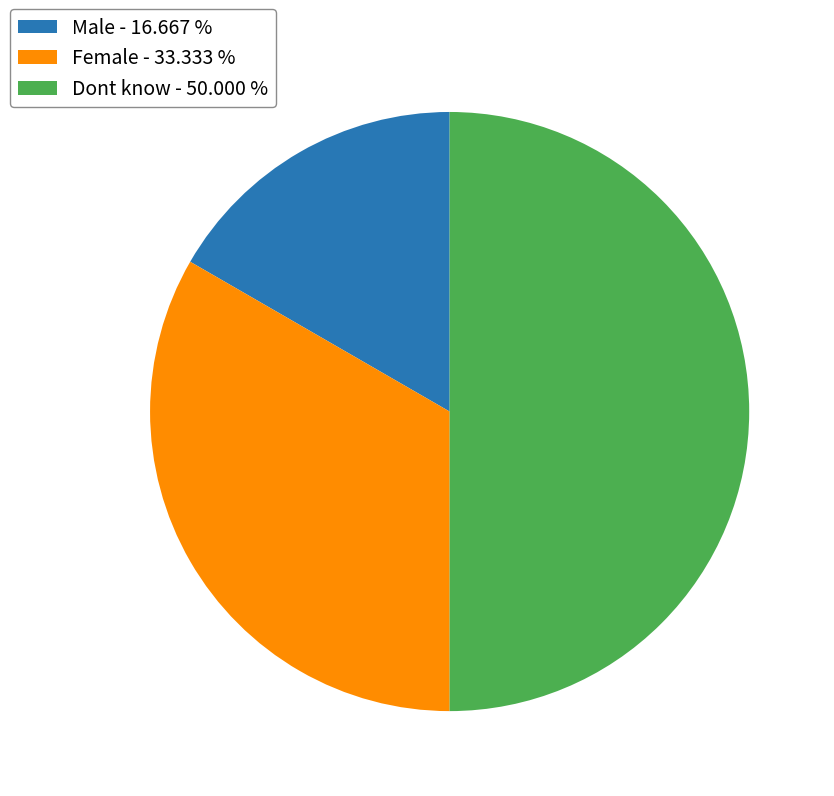

Is it true that Male is 29% of the pie?

False